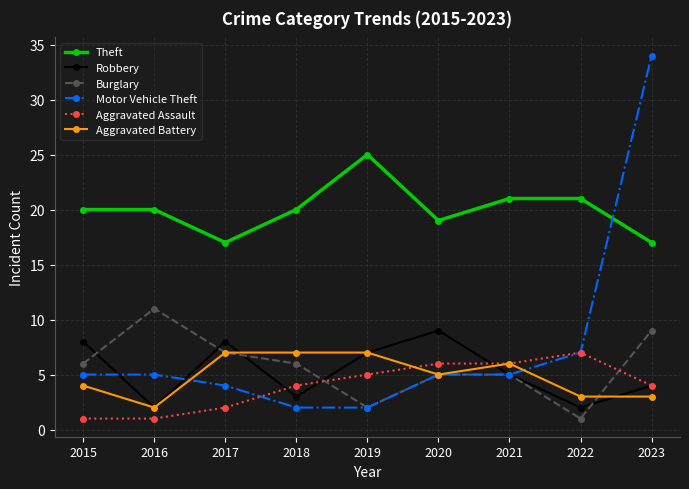

How many distinct data groups are displayed?

6